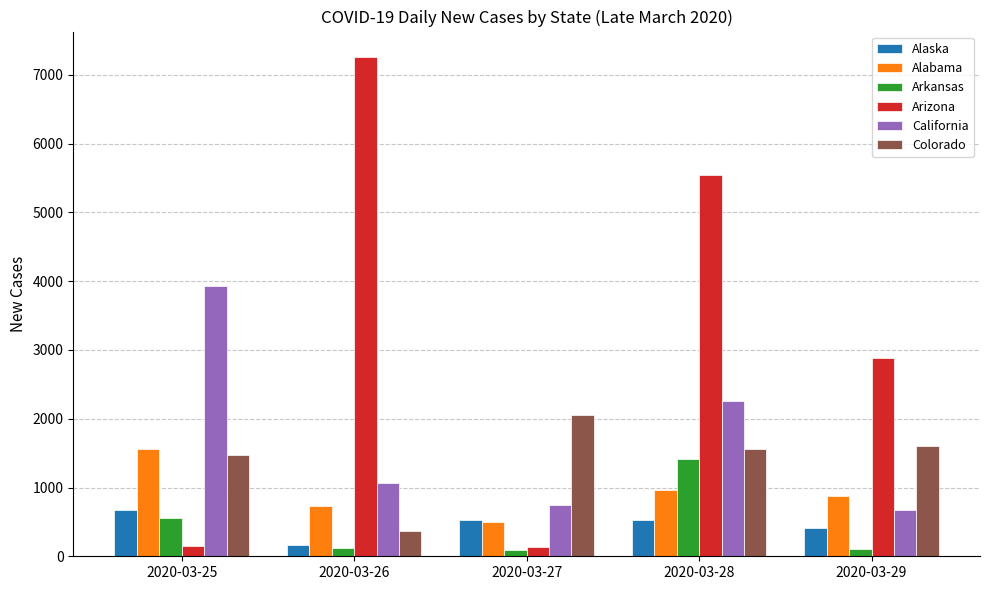

Which series has the largest total across all categories?

Arizona